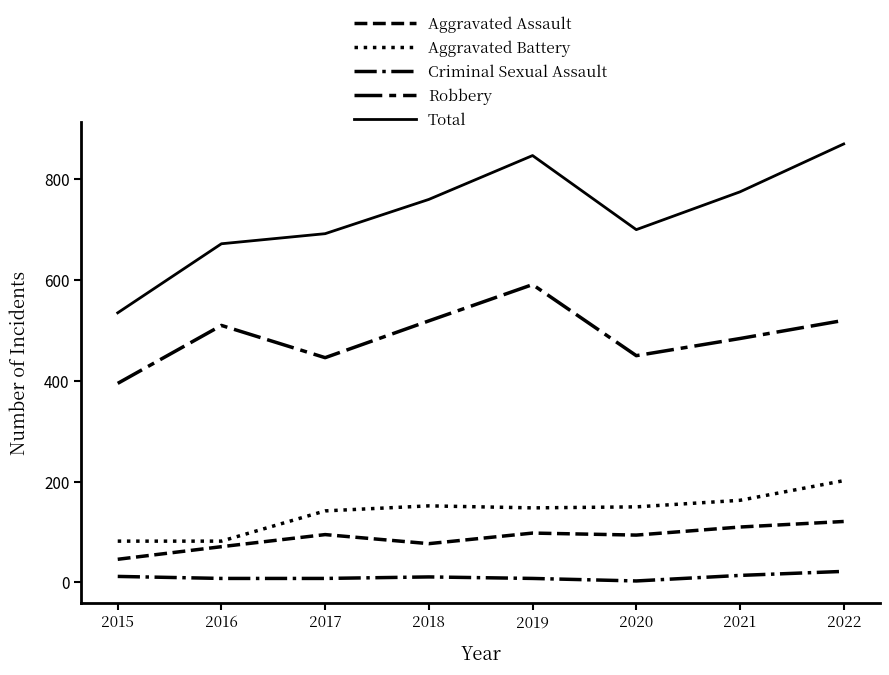

Rank the series by their maximum value, from highest to lowest.

Total, Robbery, Aggravated Battery, Aggravated Assault, Criminal Sexual Assault